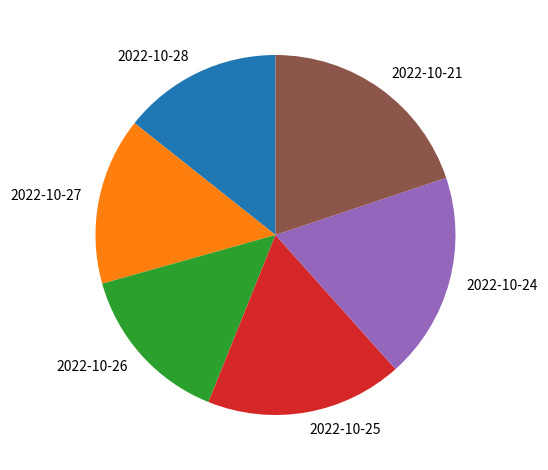

Is it true that 2022-10-28 is 14% of the pie?

True